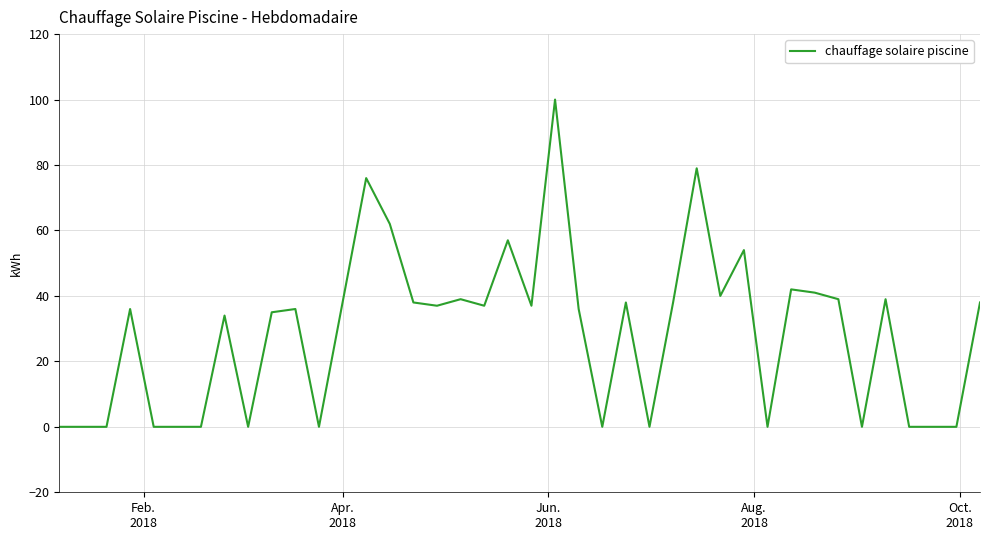

What is the difference between the maximum and minimum values?

100